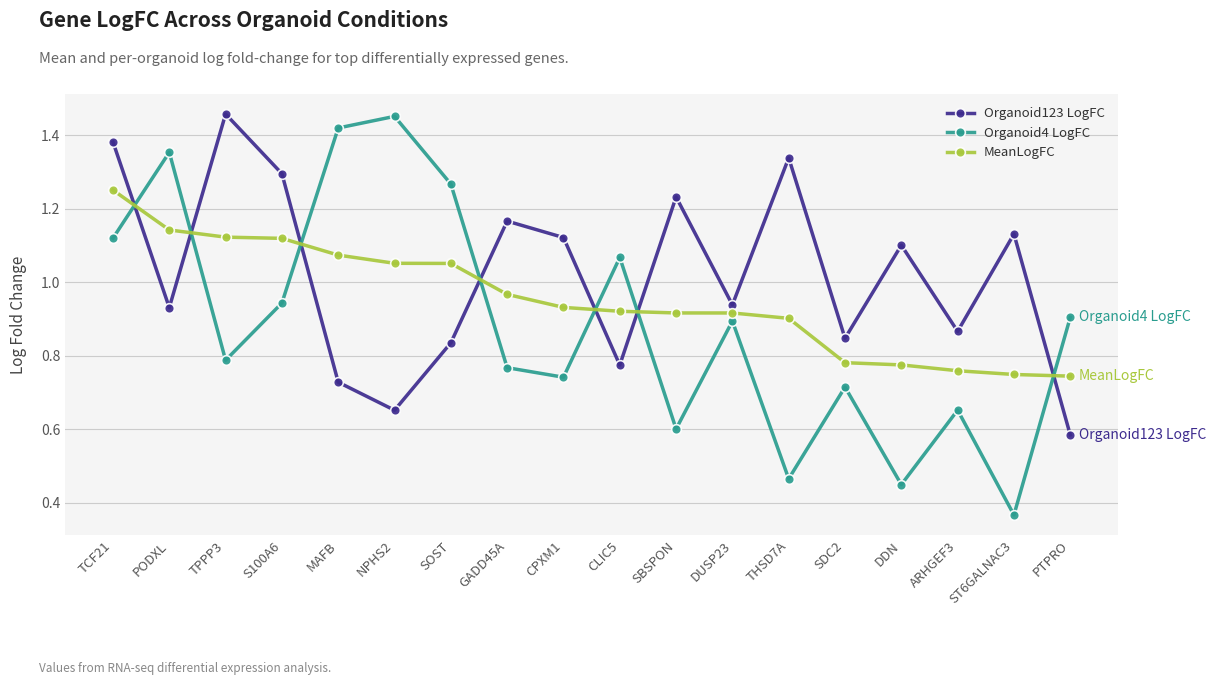

At how many categories does at least one series exceed 0?

18